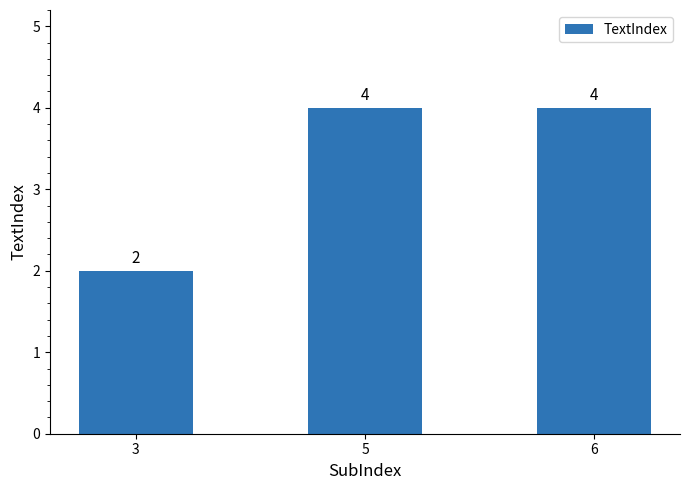

What is the value of the 2nd bar from the left?

4